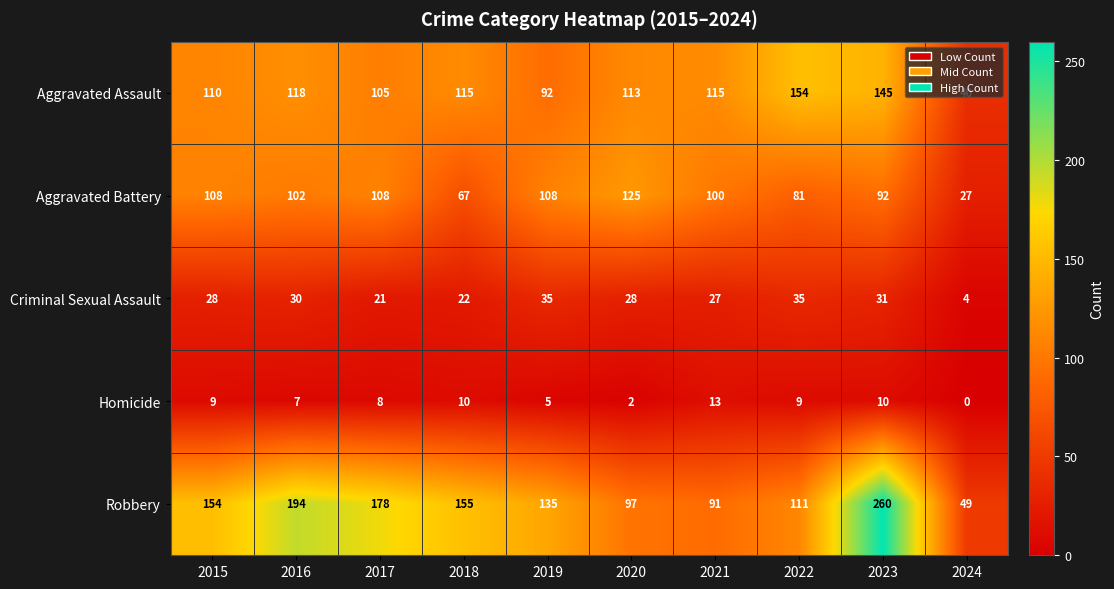

At which label does Aggravated Assault first exceed 115?

2016